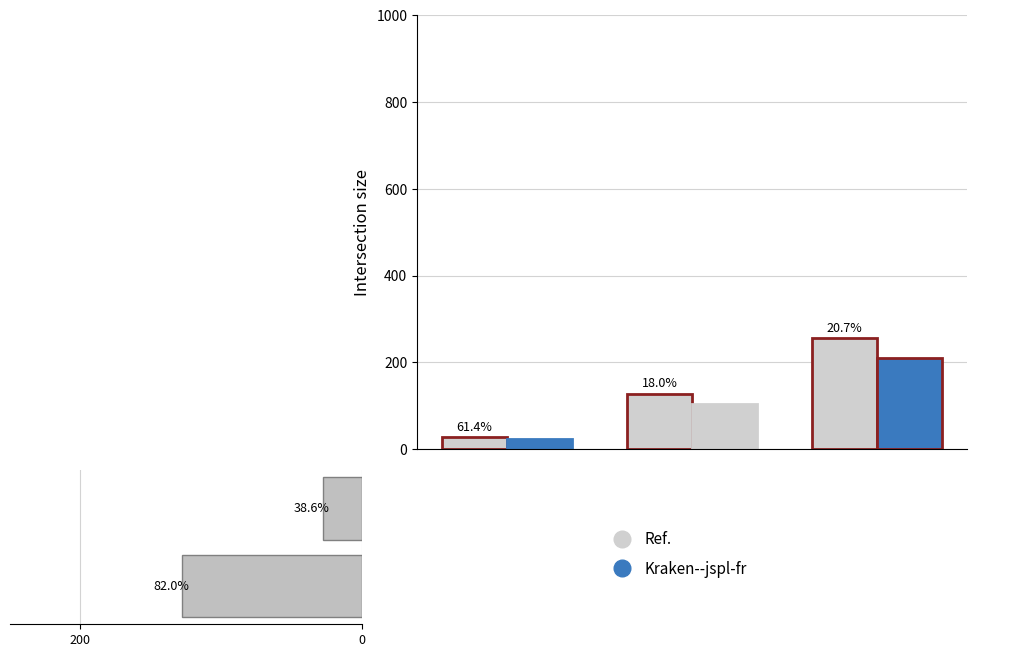

How many bars are there in total?

6